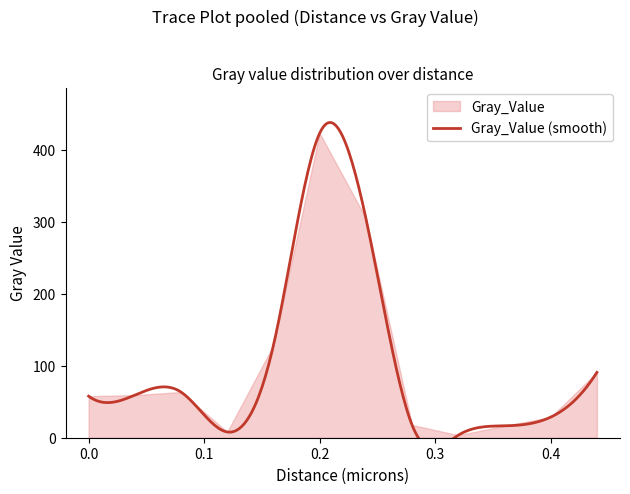

How many data points are less than 59?

6